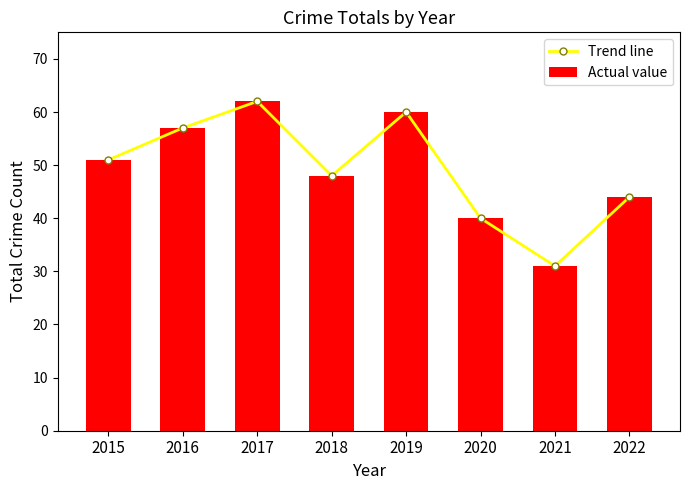

What are all the series names shown in the legend?

Trend line, Actual value